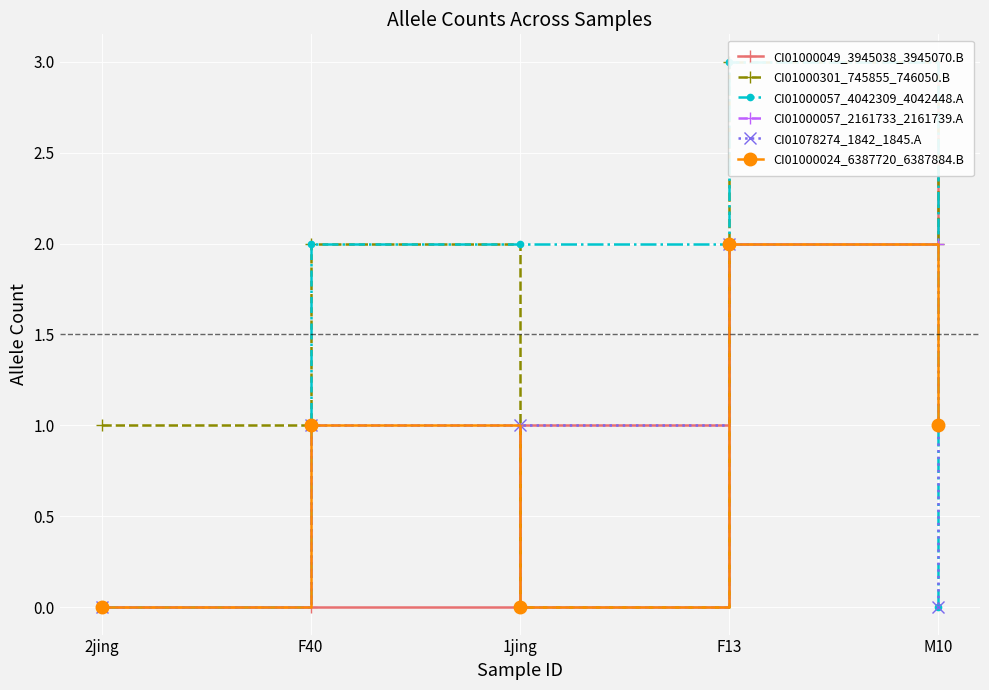

What is the spread (max minus min) of values at 2jing?

1